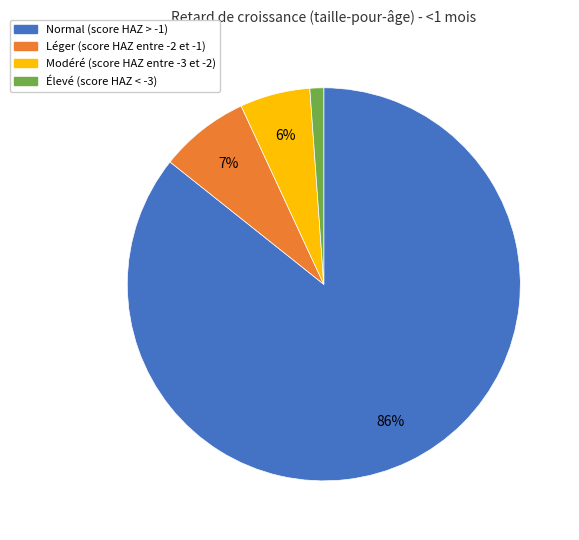

Count the number of slices in the pie.

4